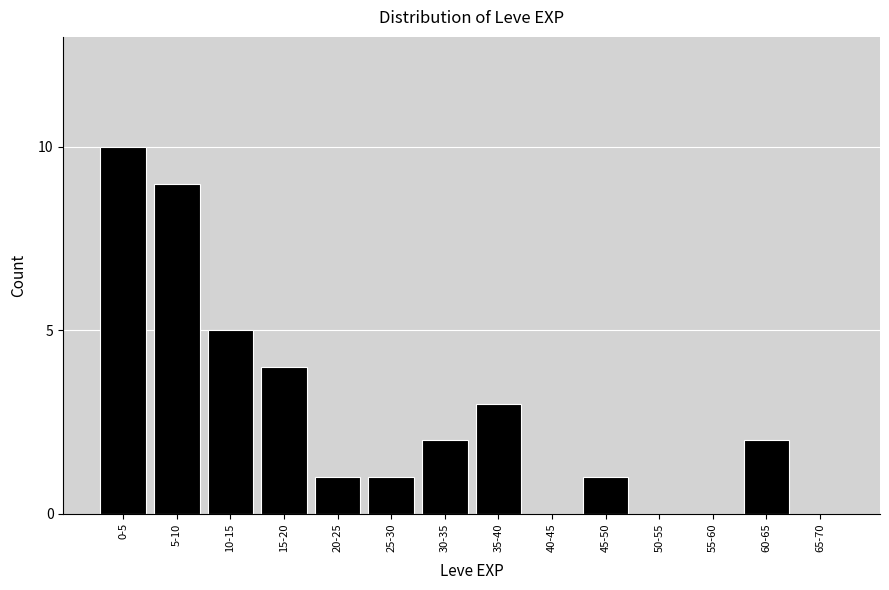

Reading right to left, extract all data points from this chart.

65-70=0	60-65=2	55-60=0	50-55=0	45-50=1	40-45=0	35-40=3	30-35=2	25-30=1	20-25=1	15-20=4	10-15=5	5-10=9	0-5=10